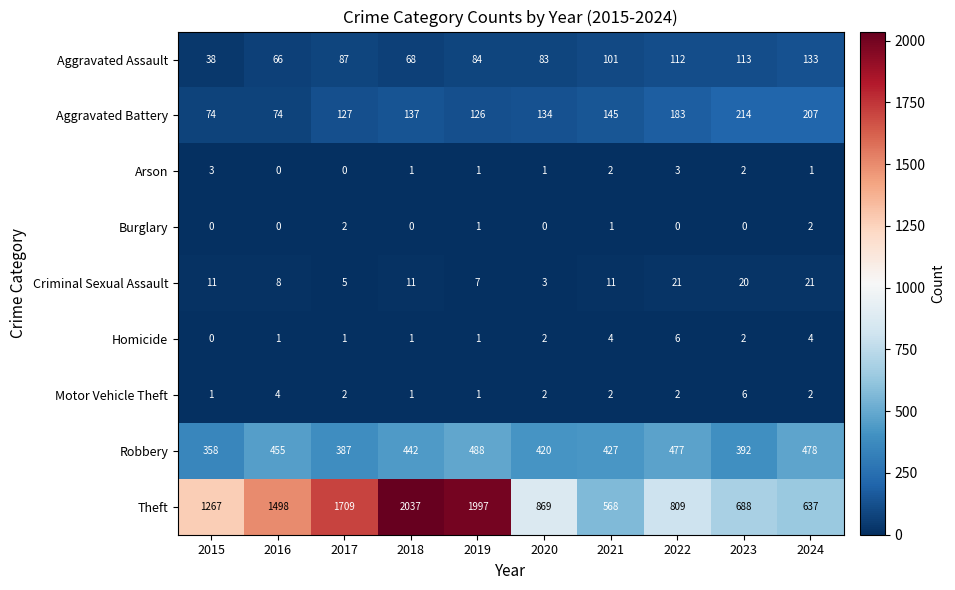

List the labels in order of Robbery value, largest first.

2019, 2024, 2022, 2016, 2018, 2021, 2020, 2023, 2017, 2015